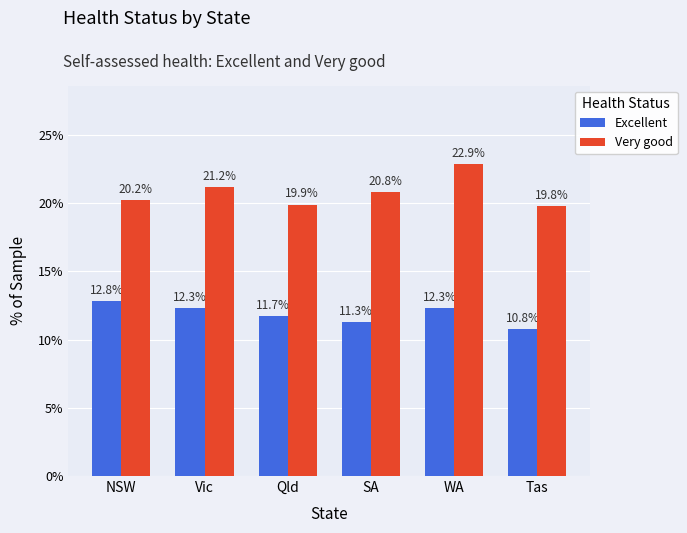

The value of Very good at SA is 5.0. True or false?

False